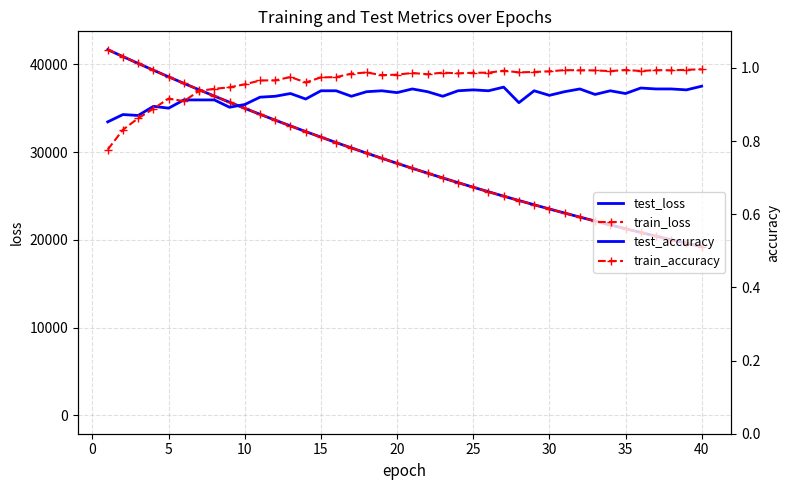

What is the sum of all train_accuracy values?

38.5